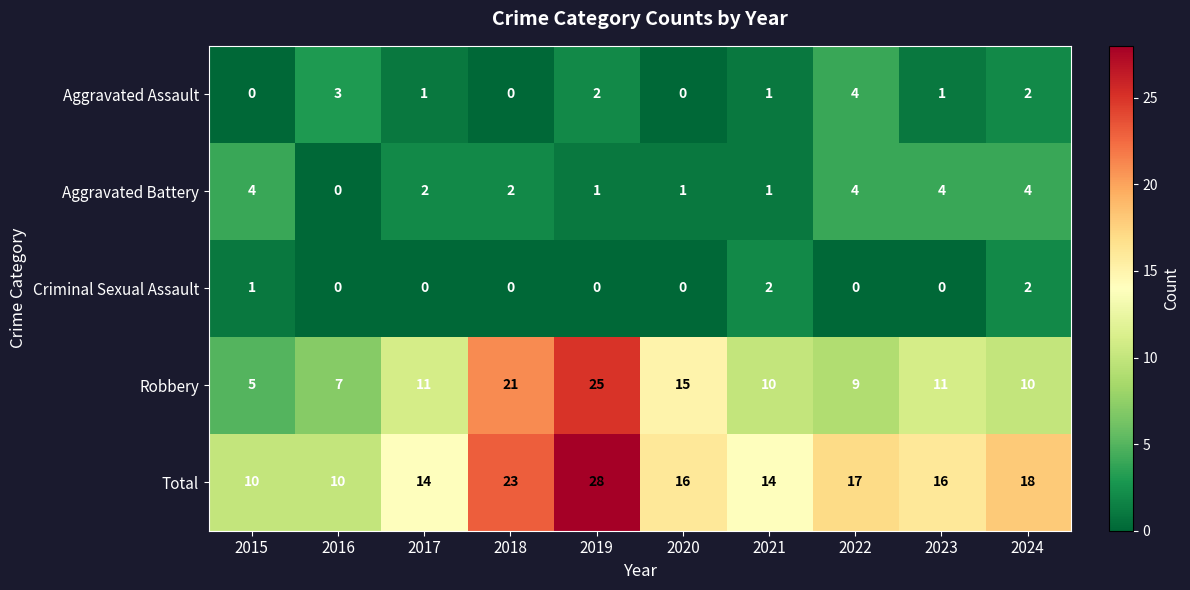

How many series are shown in this chart?

5